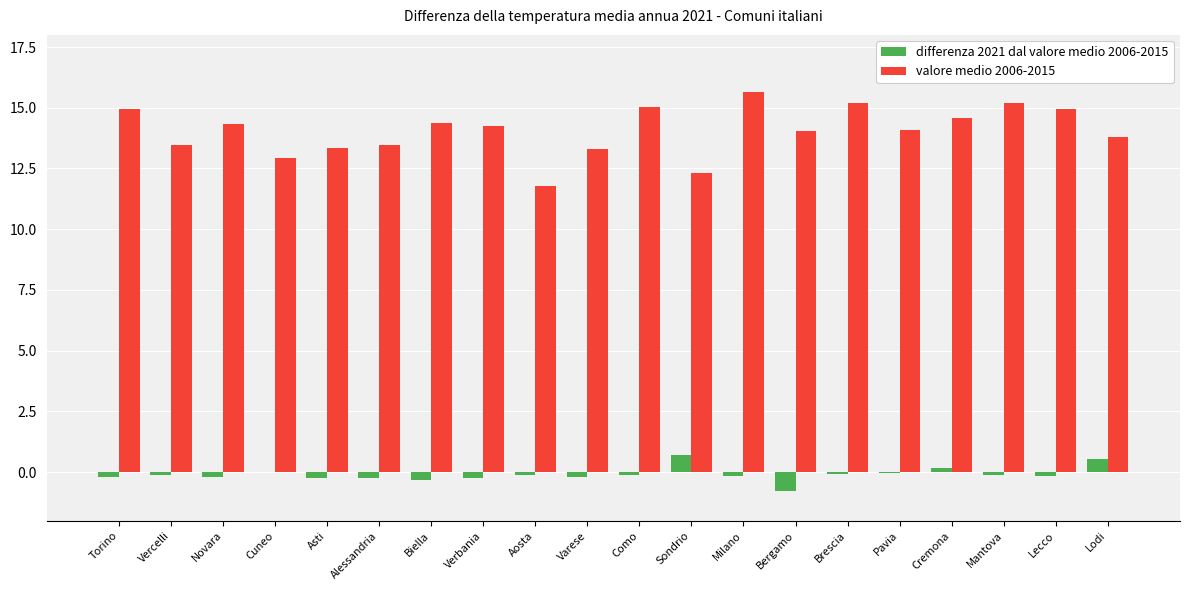

Which series has the largest total across all categories?

valore medio 2006-2015